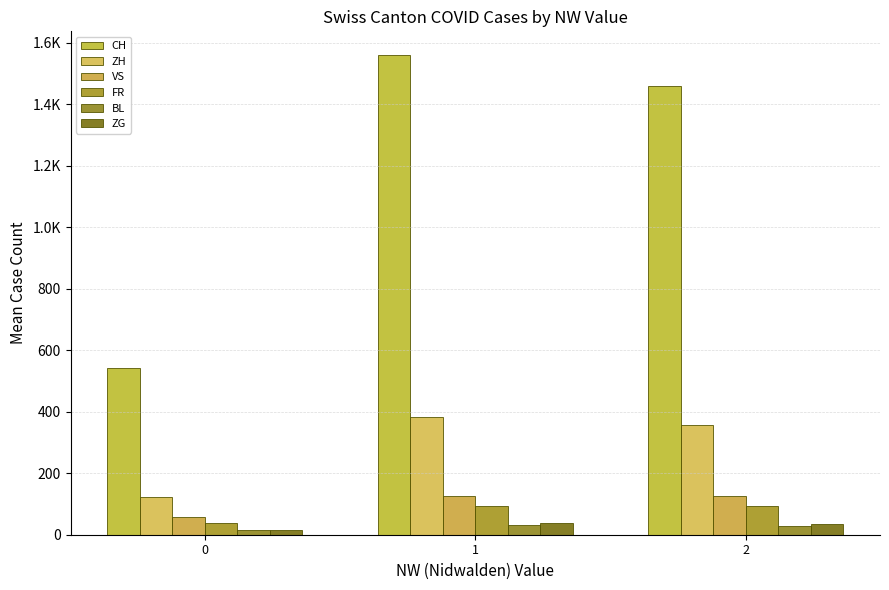

Reading left to right, what are all the values shown in this chart?

CH: 0=542.2	1=1559.3	2=1459.0
ZH: 0=124.1	1=381.7	2=356.0
VS: 0=58.0	1=127.3	2=127.0
FR: 0=38.9	1=94.3	2=94.0
BL: 0=13.8	1=32.0	2=29.0
ZG: 0=14.8	1=37.0	2=36.0